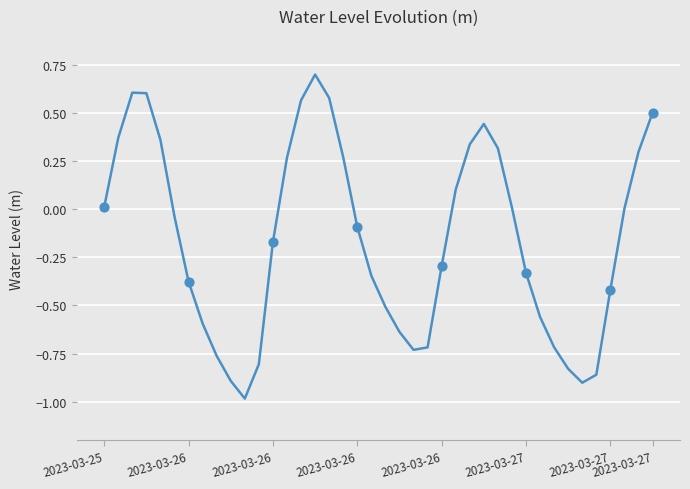

What is the smallest value displayed?

-1.0